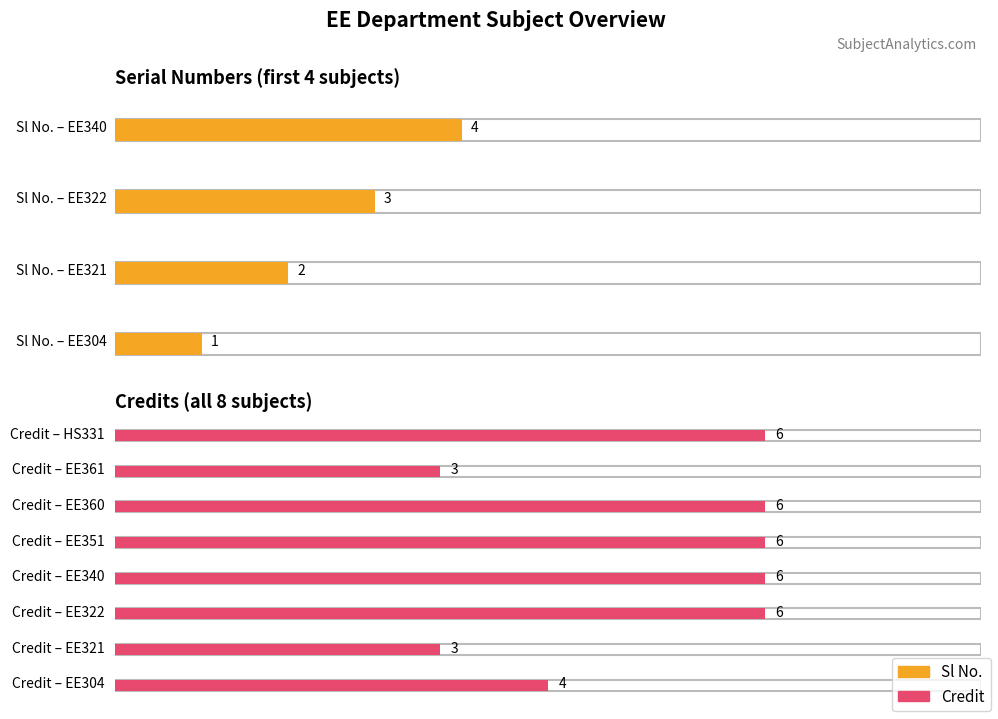

How many groups of bars are there?

8